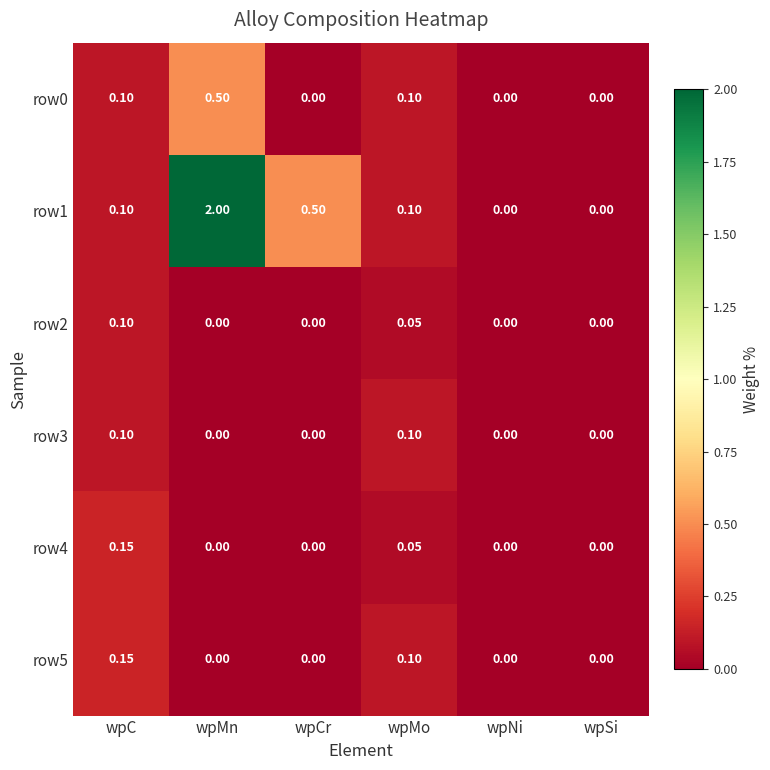

Which label corresponds to the largest value in the chart?

wpMn